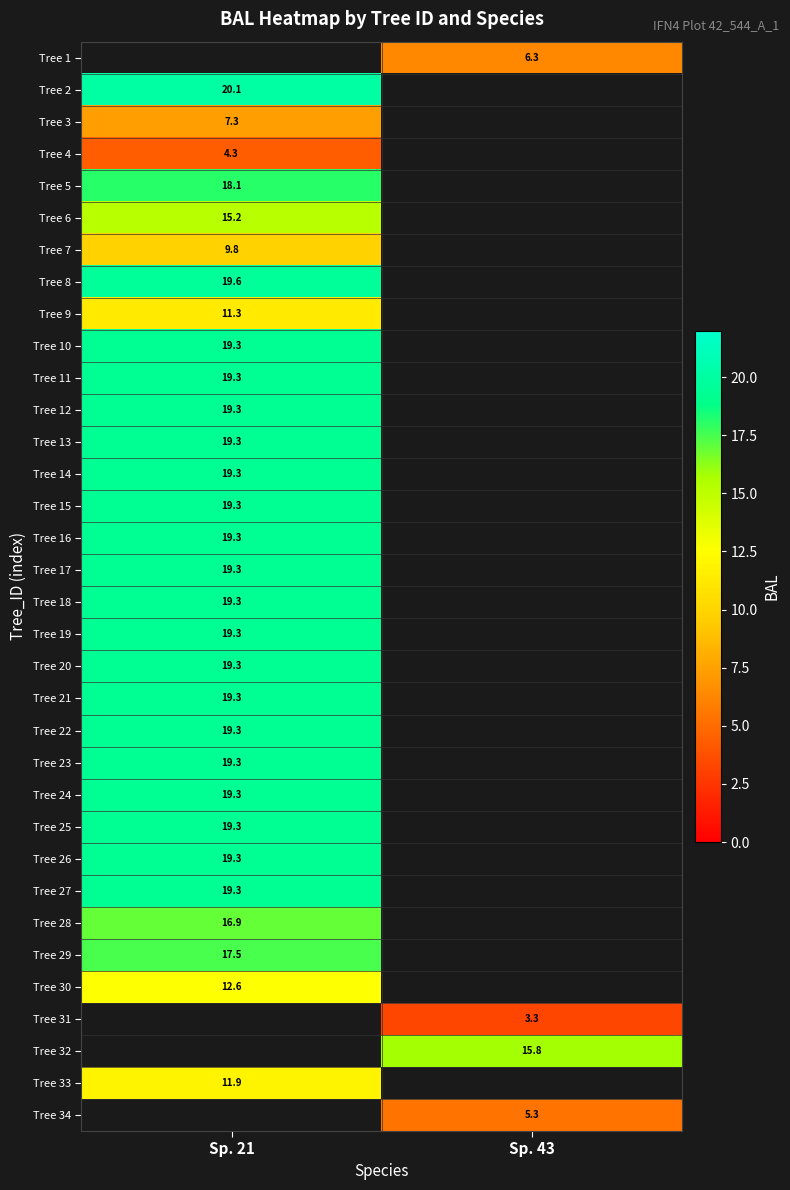

How many data points does each series have?

2